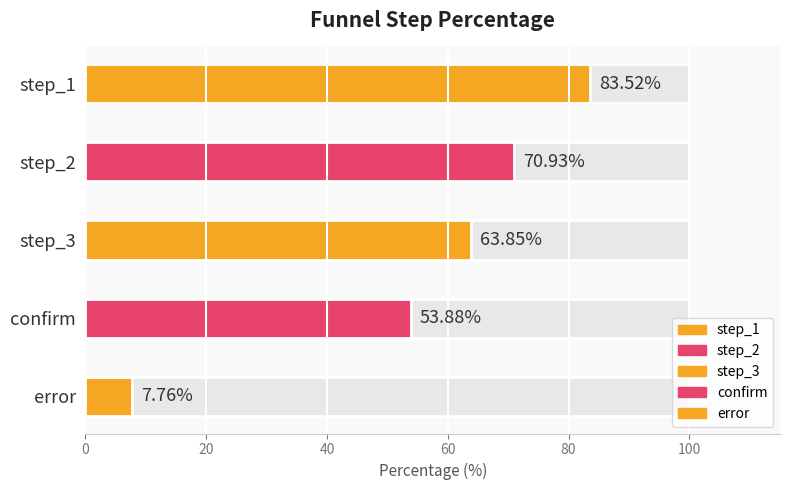

How many data points does each series have?

5